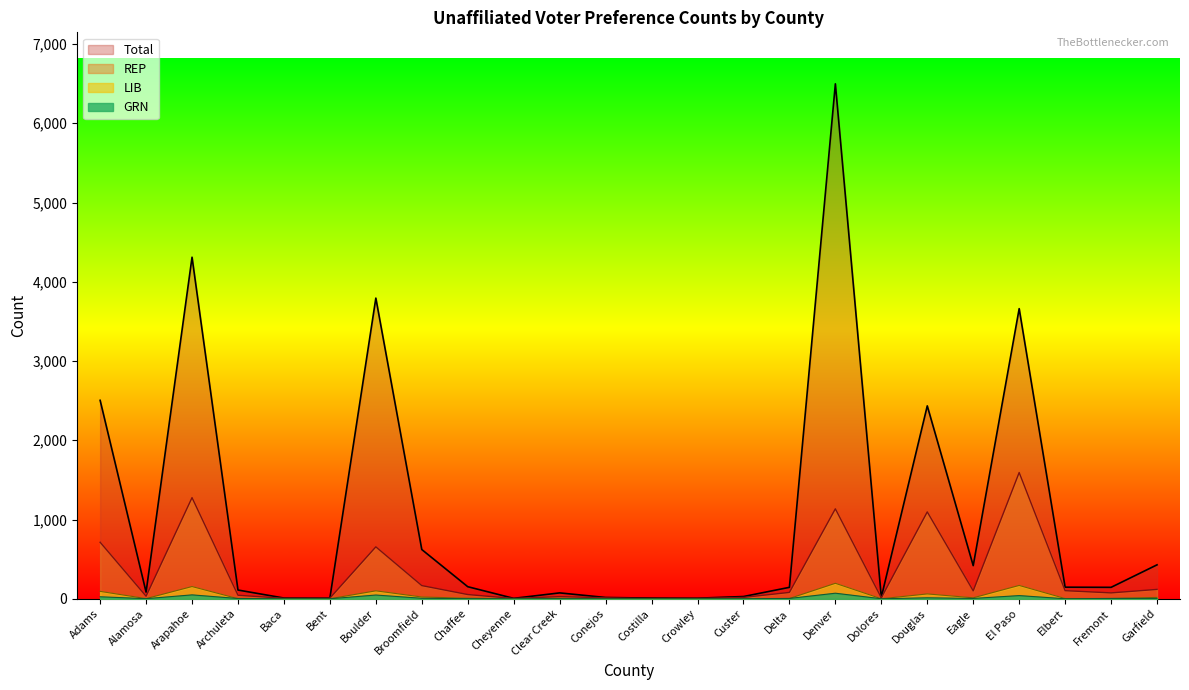

What is the label of the 1st point from the left?

Adams